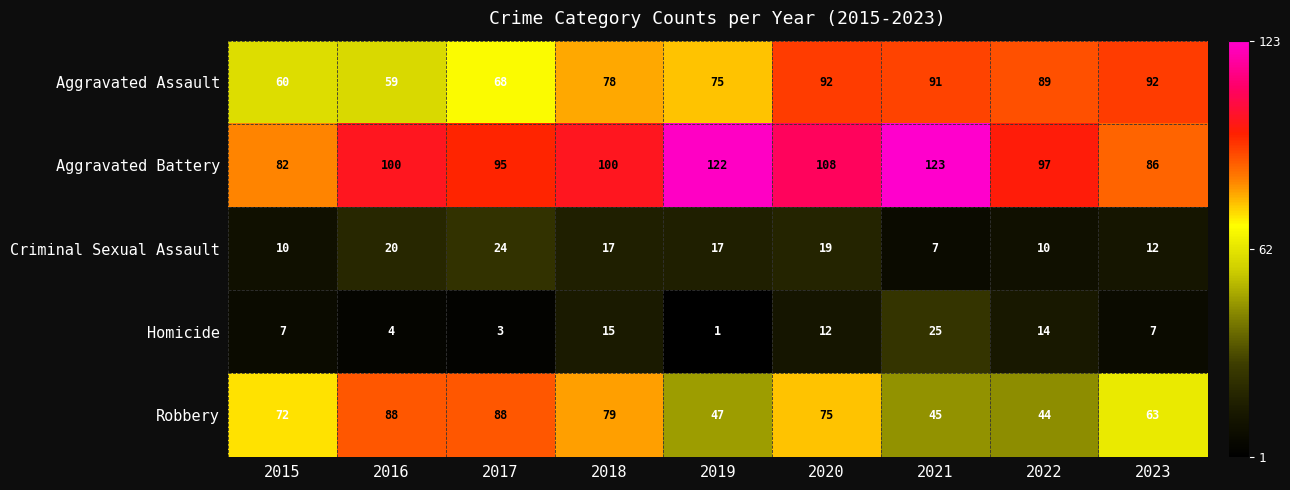

Between 2020 and 2022, which series saw the biggest shift?

Robbery